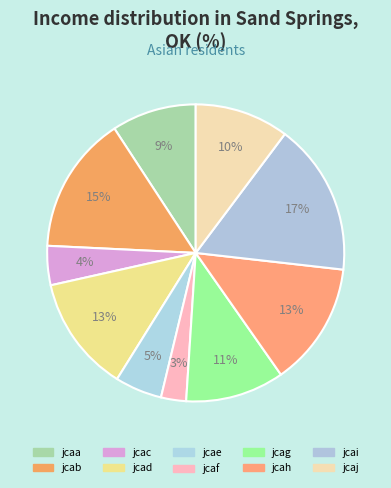

Count the number of slices in the pie.

10